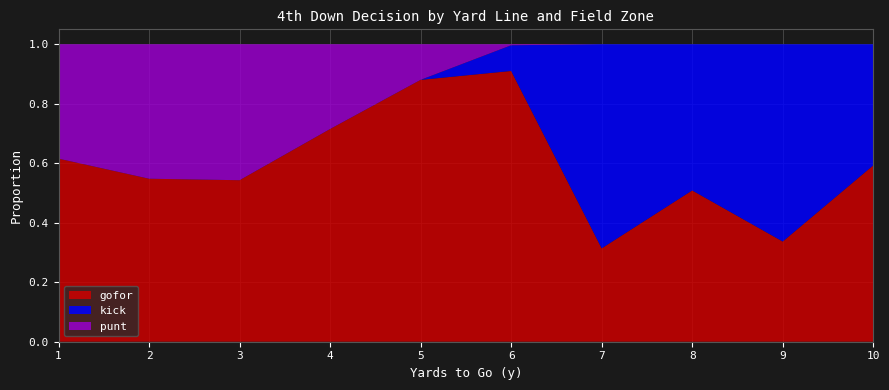

What is the total value across all series at 3?

1.0